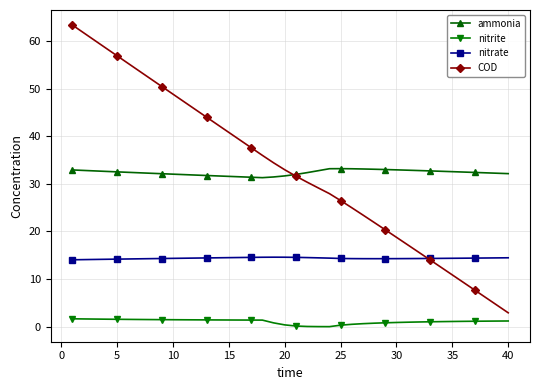

Which series has the widest spread of values?

COD